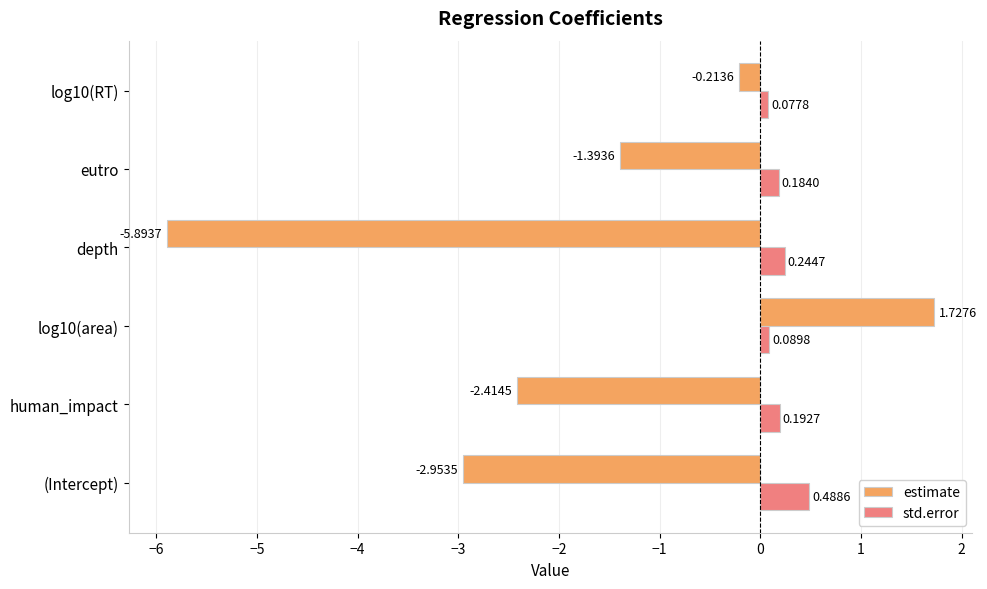

What is the sum of the estimate values at (Intercept) and human_impact?

-5.4